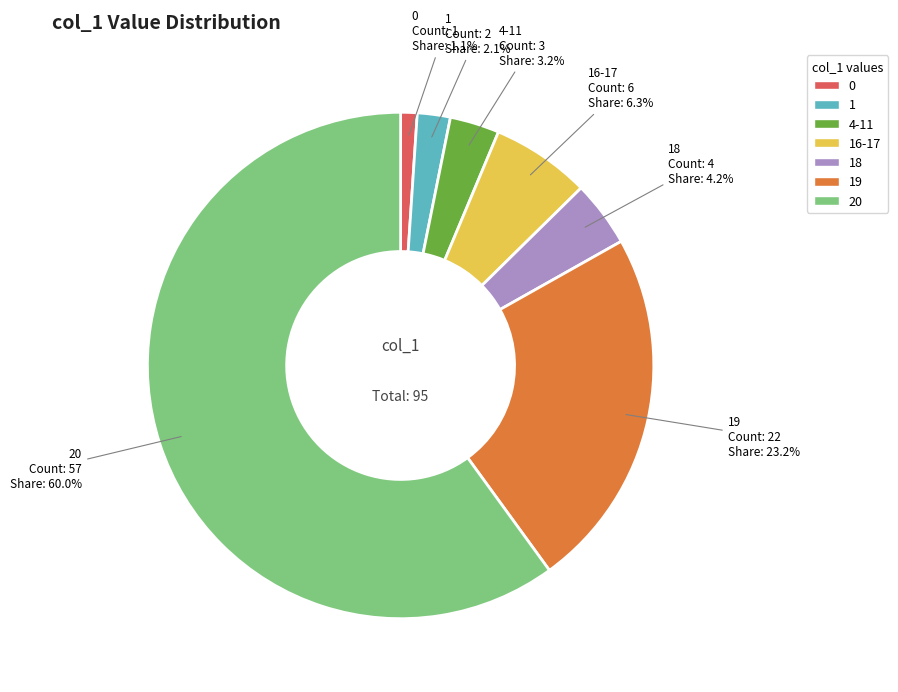

Is there a majority slice in this chart?

Yes